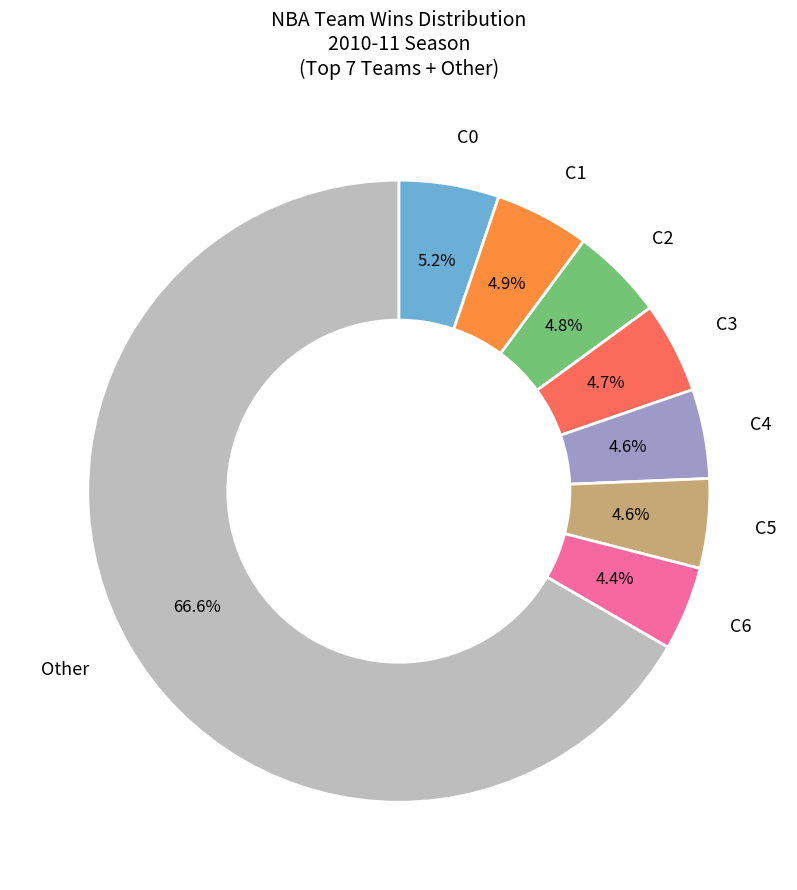

What is the largest slice in the pie chart?

Other